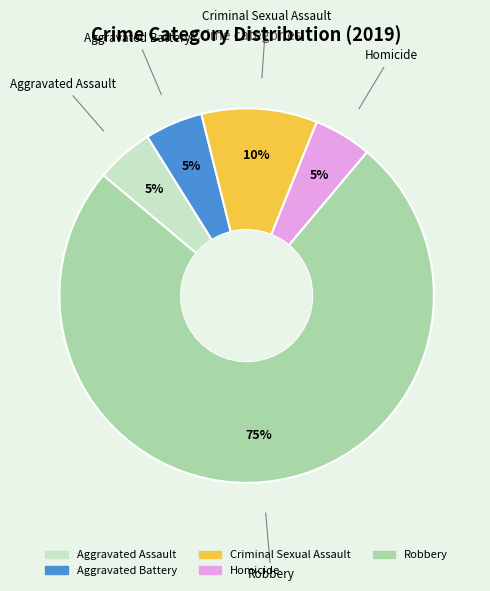

What percentage is the Robbery slice, to the nearest percent?

75%